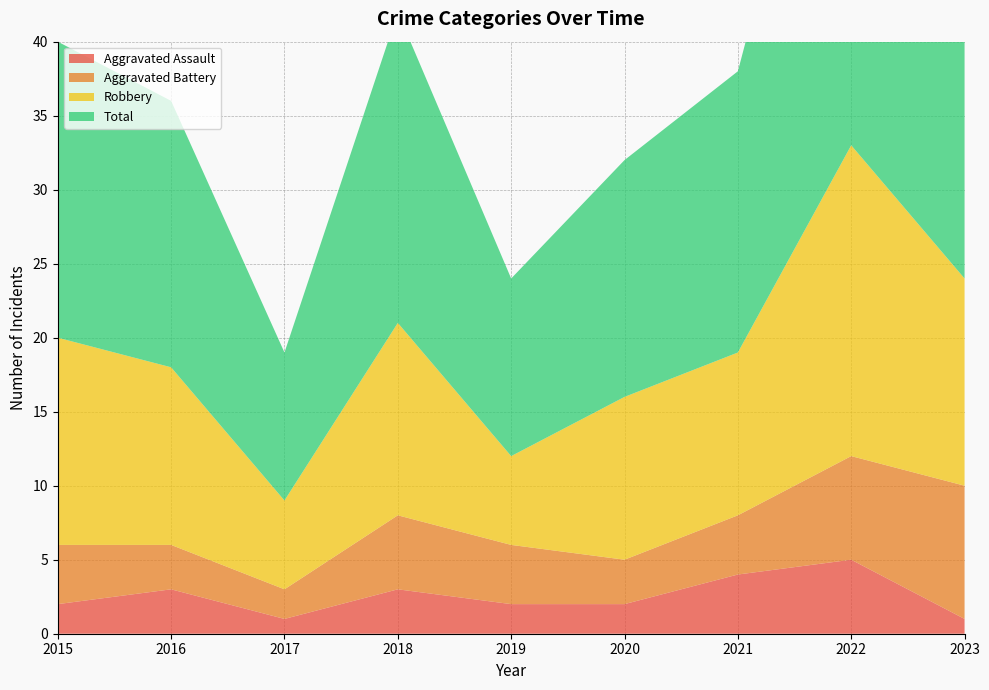

Reading left to right, list all the values displayed in this chart.

Aggravated Assault: 2015=2	2016=3	2017=1	2018=3	2019=2	2020=2	2021=4	2022=5	2023=1
Aggravated Battery: 2015=4	2016=3	2017=2	2018=5	2019=4	2020=3	2021=4	2022=7	2023=9
Robbery: 2015=14	2016=12	2017=6	2018=13	2019=6	2020=11	2021=11	2022=21	2023=14
Total: 2015=20	2016=18	2017=10	2018=21	2019=12	2020=16	2021=19	2022=34	2023=25